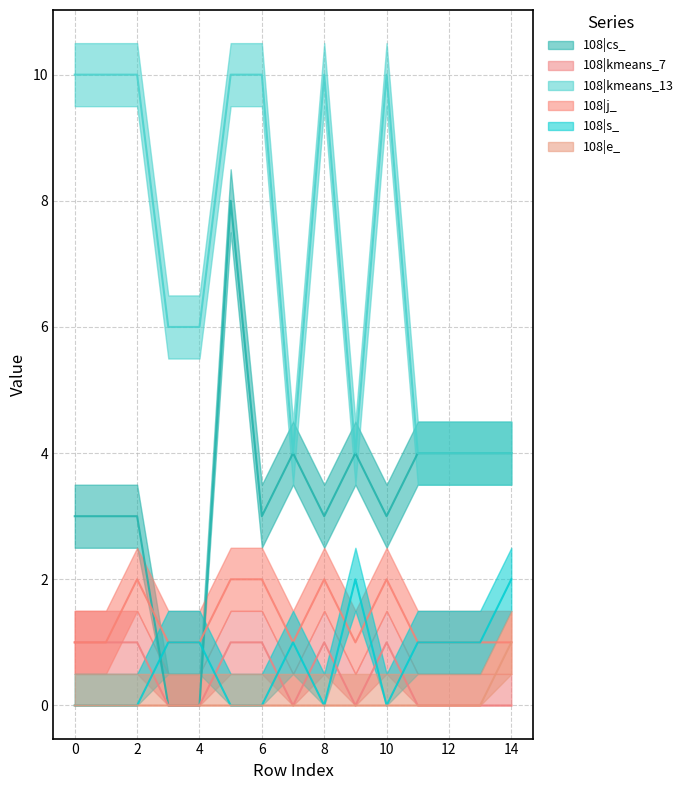

True or false: 108|kmeans_13 and 108|kmeans_7 cross at least once.

False